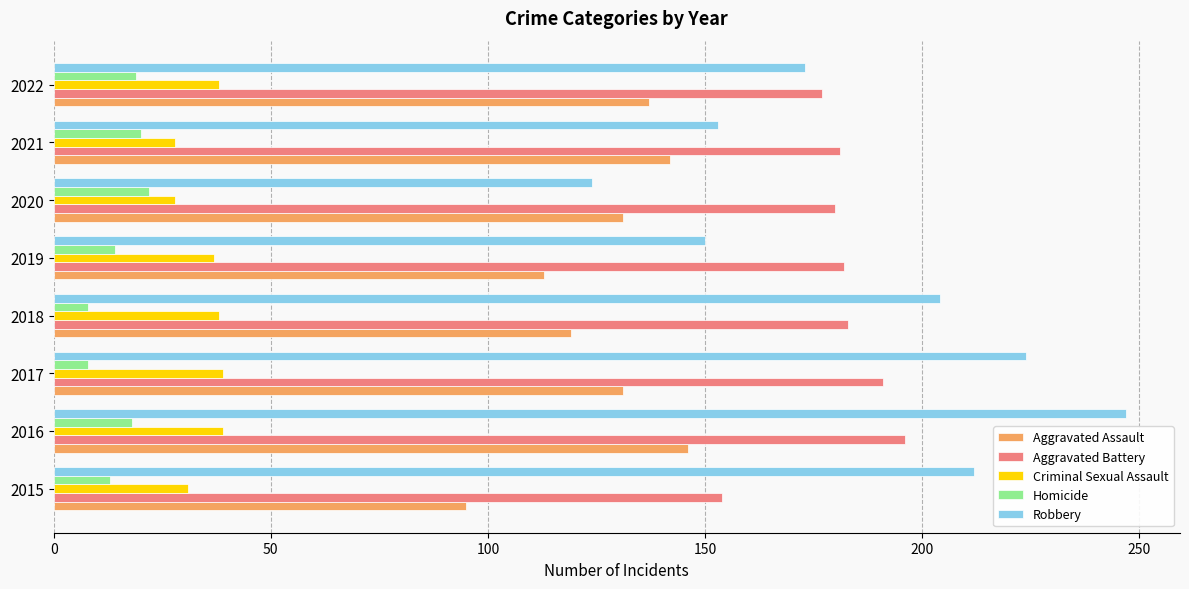

List the series in order of their peak value, highest first.

Robbery, Aggravated Battery, Aggravated Assault, Criminal Sexual Assault, Homicide